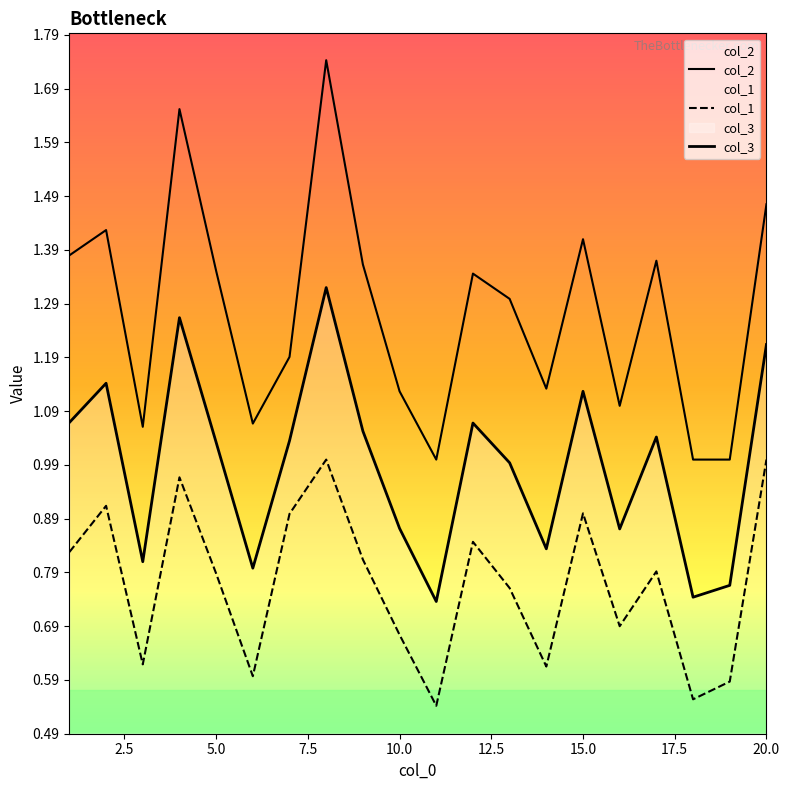

What is the difference between the maximum and minimum values in the col_2 series?

0.7